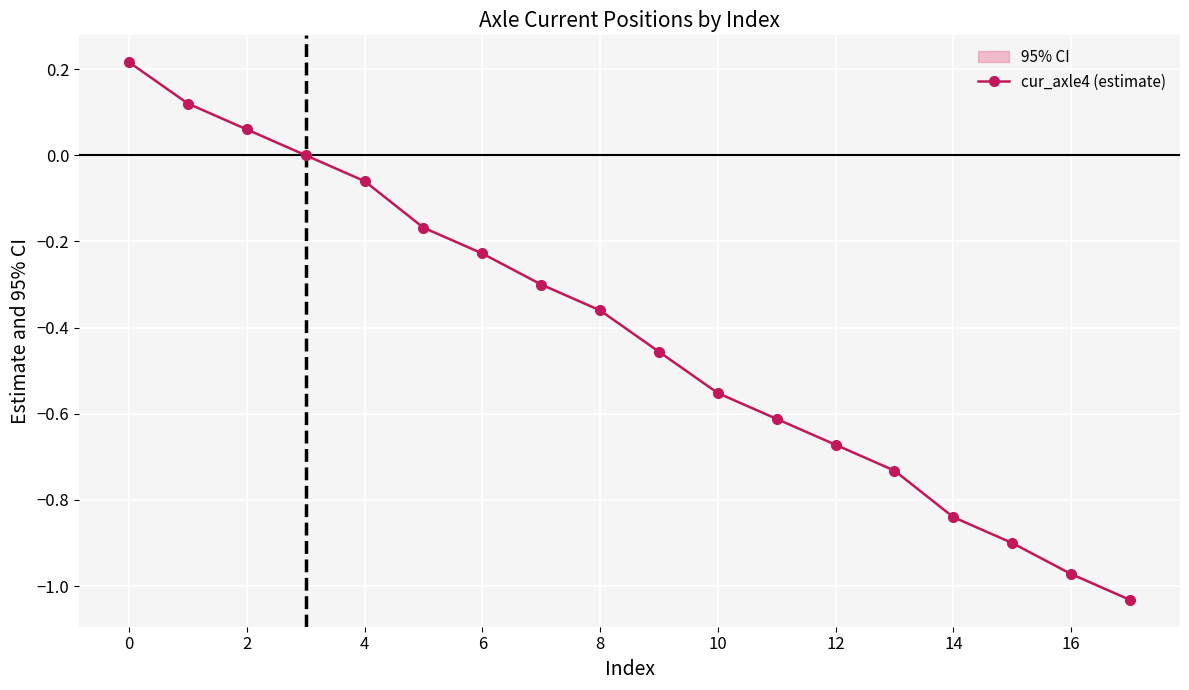

The value at 12 is -1.1. True or false?

False